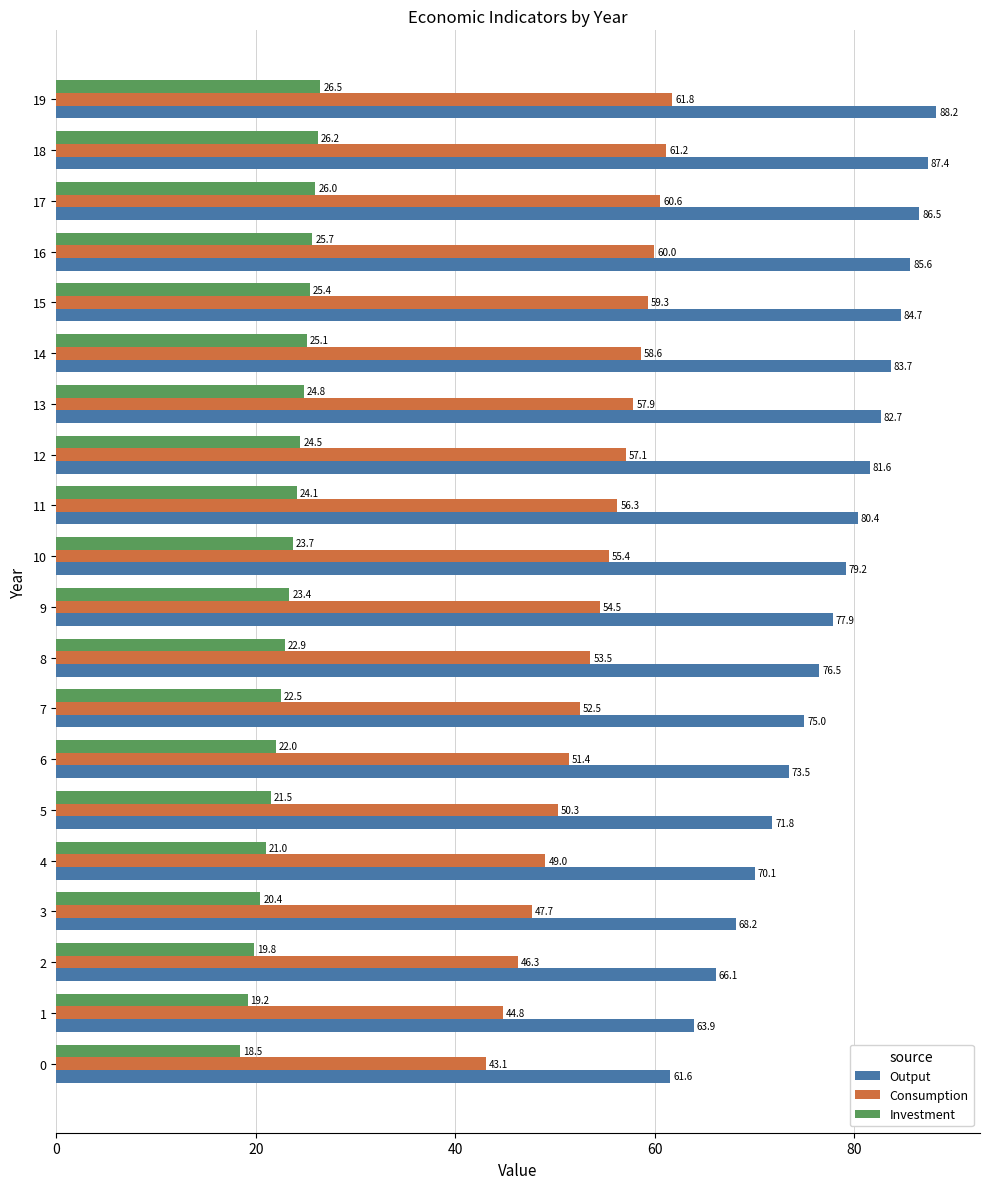

Where is Investment nearest to the value 22?

6